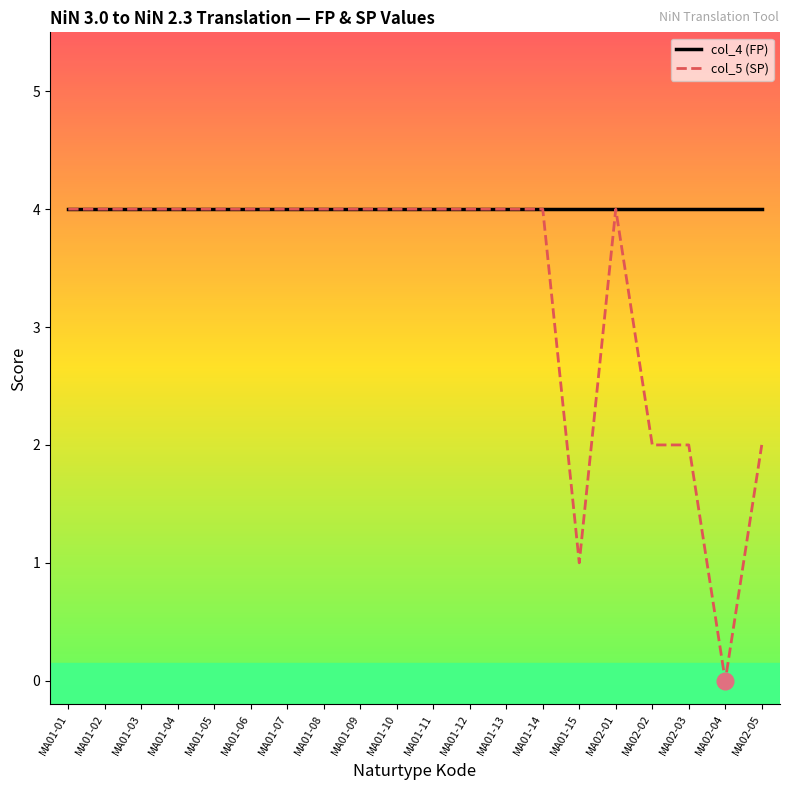

Is it true that col_5 (SP) equals 4 at MA01-04?

True